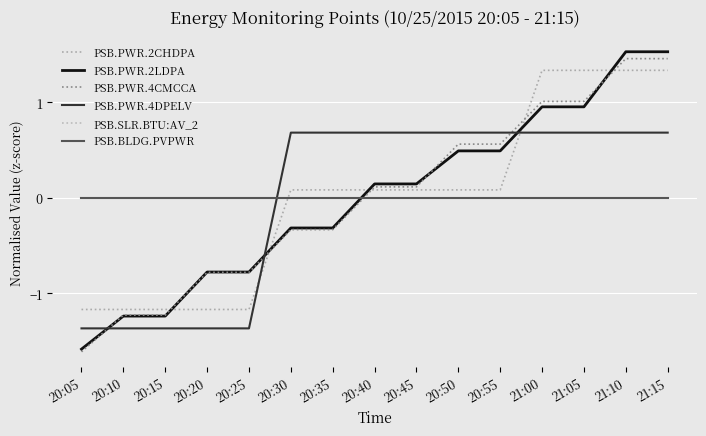

Which series changed the most between 20:05 and 20:30?

PSB.PWR.4DPELV